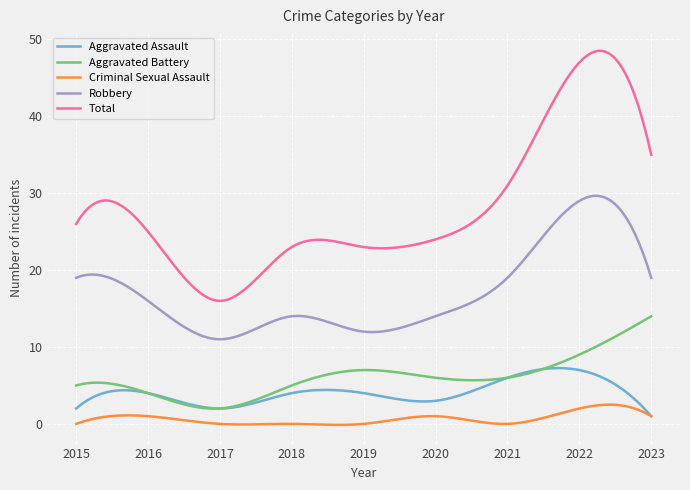

How many series are shown in this chart?

5